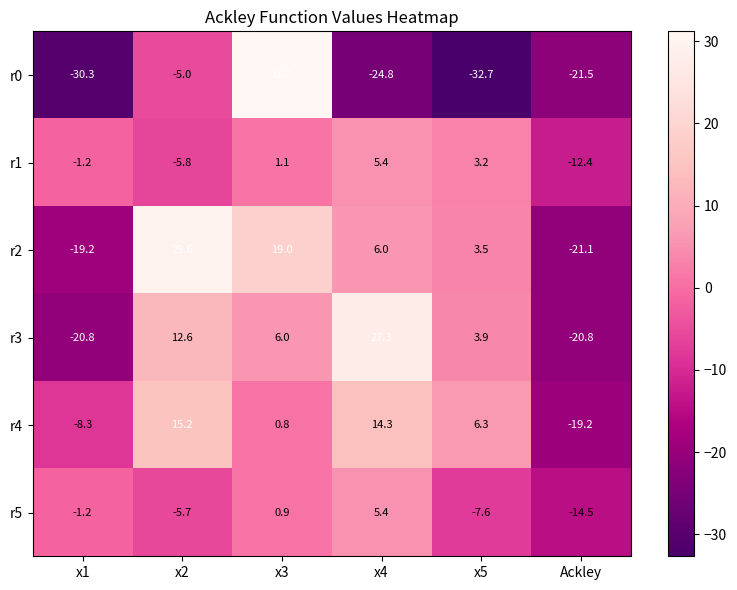

What is the difference between the maximum and second lowest values in the r0 series?

61.5